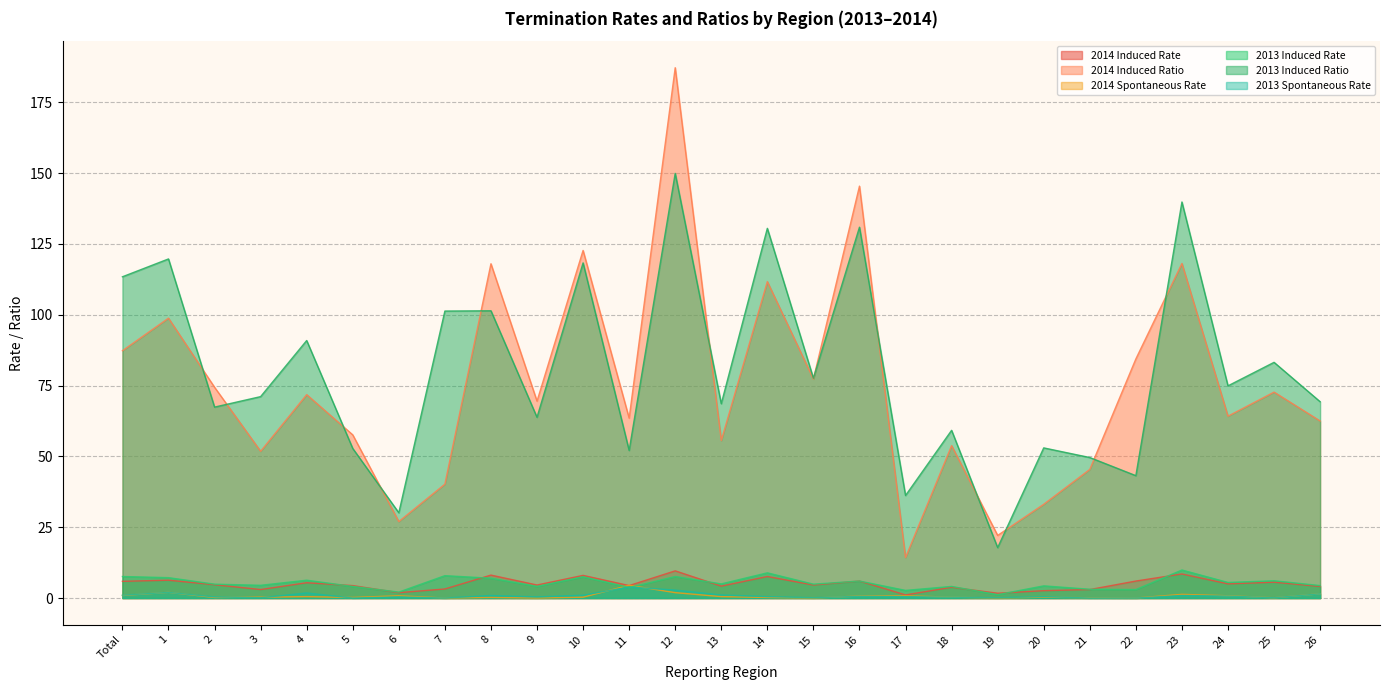

Reading left to right, transcribe all the data shown in this chart.

2014 Induced Rate: 5.9	6.3	4.7	3.0	5.4	4.4	1.9	3.2	8.1	4.6	8.0	4.4	9.6	4.2	7.6	4.6	6.0	1.1	3.8	1.7	2.6	3.0	6.0	8.5	5.0	5.6	4.1
2014 Induced Ratio: 87.3	98.8	74.4	51.8	71.8	57.6	27.0	40.2	118.0	69.5	122.7	63.5	187.2	55.6	111.7	77.3	145.4	14.3	53.8	22.1	33.1	45.4	84.4	118.1	64.2	72.7	62.5
2014 Spontaneous Rate: 0.9	2.0	0.2	0.3	0.5	0.2	0.8	0.0	0.2	0.0	0.3	4.5	1.9	0.5	0.2	0.0	0.7	0.8	0.3	0.0	0.3	0.1	0.0	1.3	0.8	0.1	1.5
2013 Induced Rate: 7.6	7.2	4.9	4.5	6.3	4.1	2.1	7.9	7.0	4.1	7.5	3.7	7.6	5.0	8.9	4.9	6.0	2.7	4.1	1.2	4.3	3.1	3.0	9.9	5.5	6.1	4.4
2013 Induced Ratio: 113.4	119.7	67.4	71.1	90.9	52.8	30.1	101.3	101.4	63.8	118.3	52.1	149.9	68.6	130.5	77.6	130.9	36.2	59.2	17.8	53.0	49.6	43.2	139.8	74.9	83.2	69.3
2013 Spontaneous Rate: 1.0	2.0	0.4	0.1	1.8	0.0	0.4	0.0	0.9	0.4	1.0	3.9	2.8	1.1	0.5	0.1	0.6	0.5	0.3	0.1	0.5	0.0	0.0	0.9	0.7	0.1	1.5